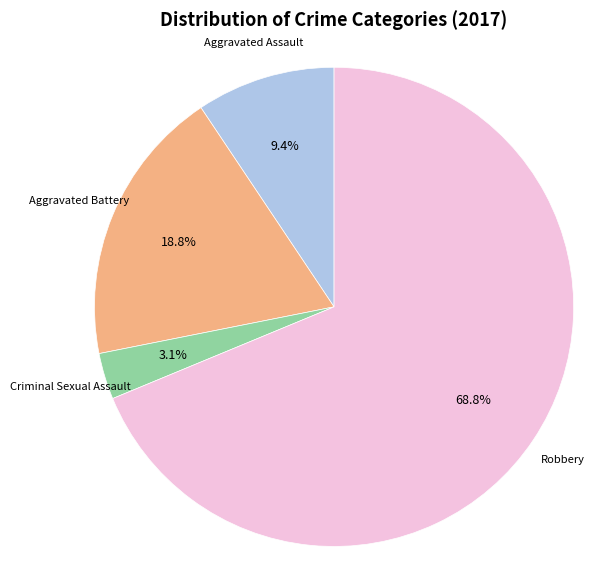

Is there any slice that represents more than half of the pie?

Yes